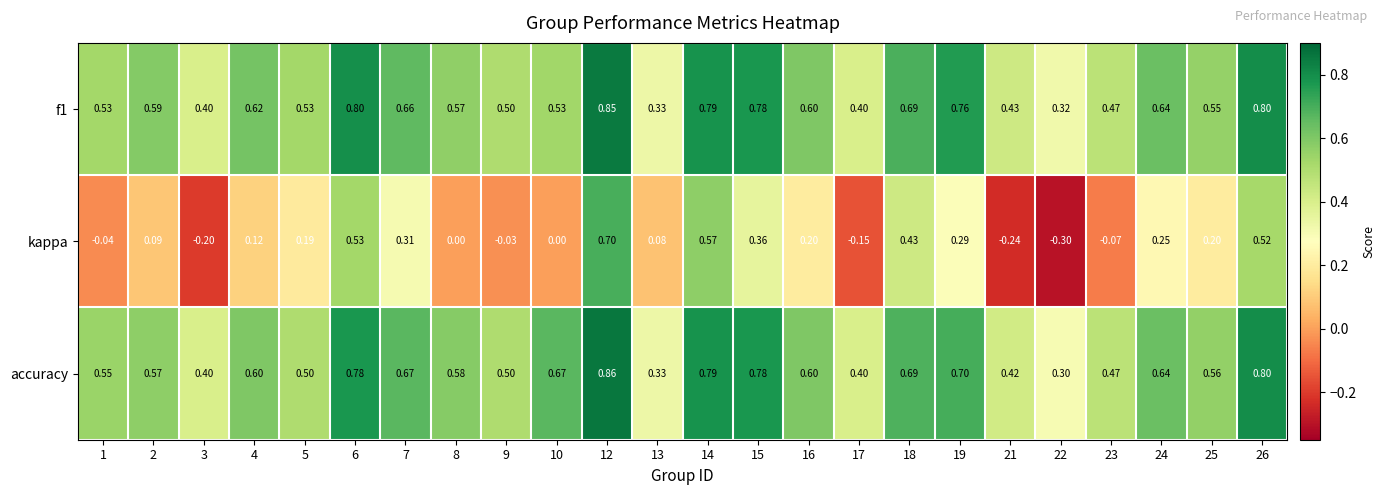

Which series changed the most between 14 and 16?

kappa